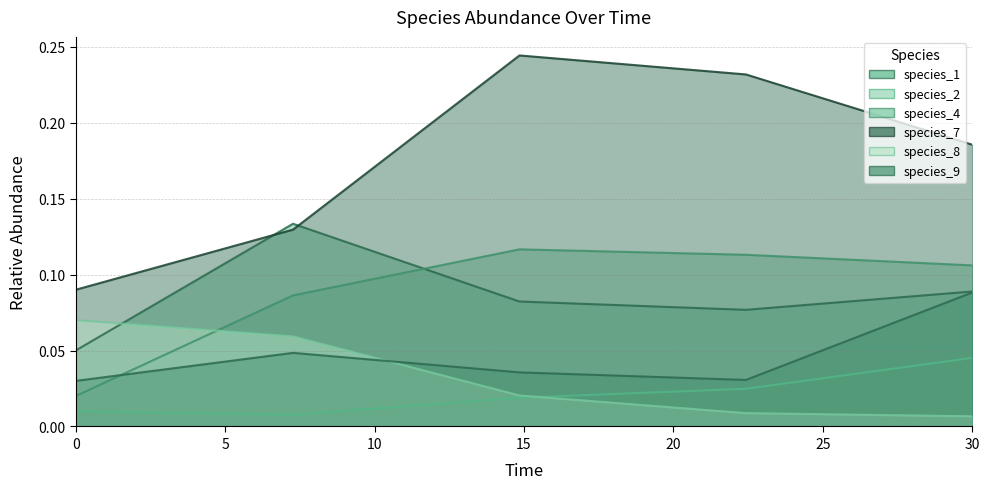

What is the spread (max minus min) of values at 7.272727272727273?

0.1